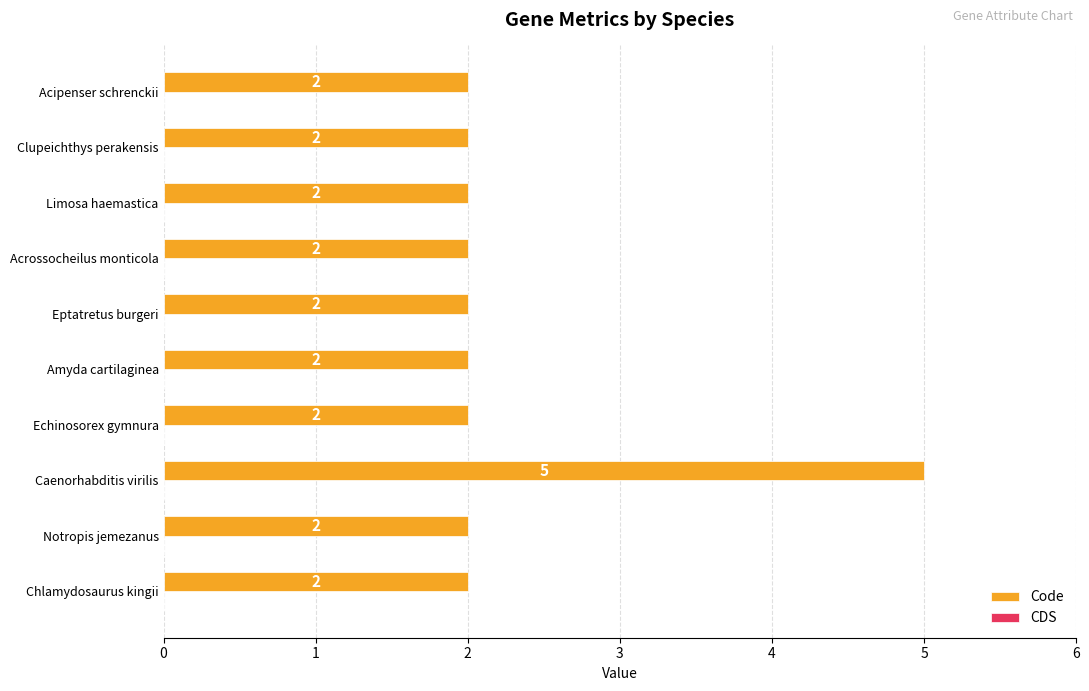

What is the sum of all values?

23